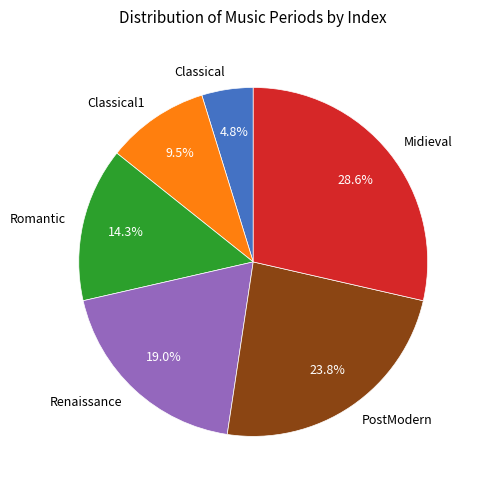

Count the number of slices in the pie.

6